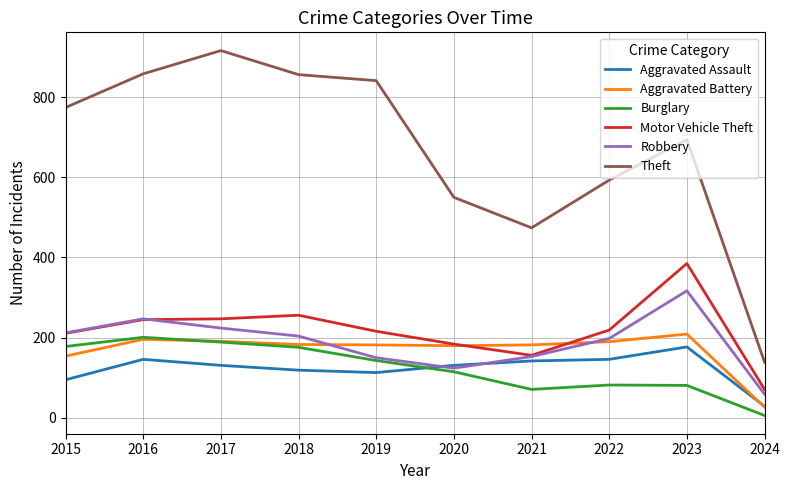

What is the difference between the Burglary values at 2019 and 2020?

28